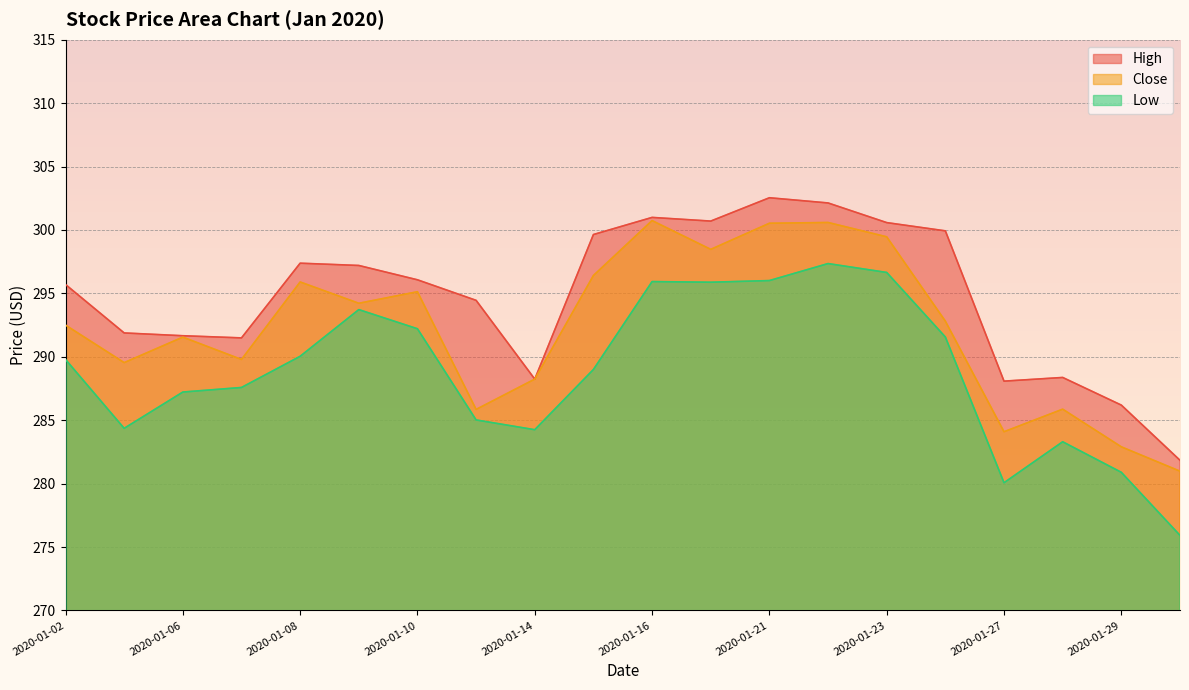

At which category is the sum across all series the highest?

2020-01-22